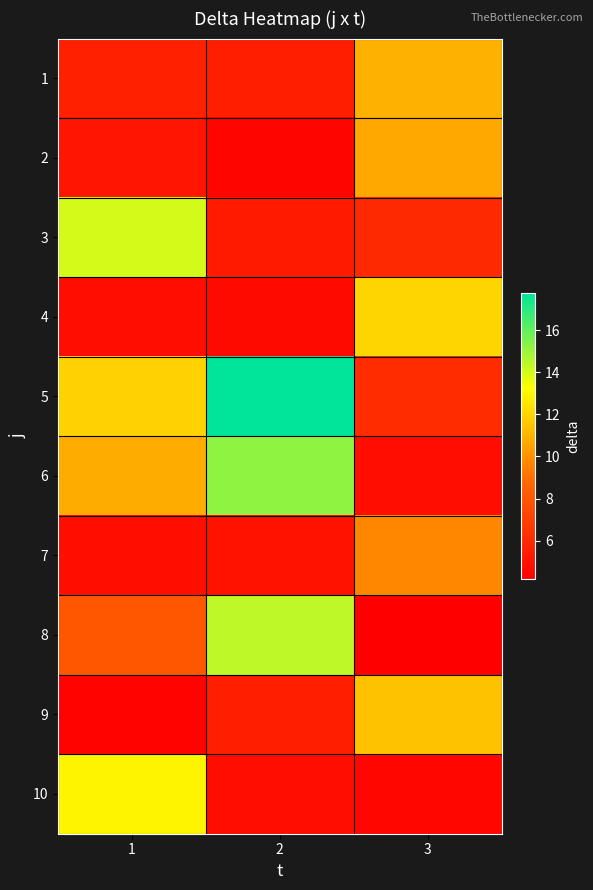

Rank the series at 1 from lowest to highest value.

9, 4, 7, 2, 1, 8, 6, 5, 10, 3